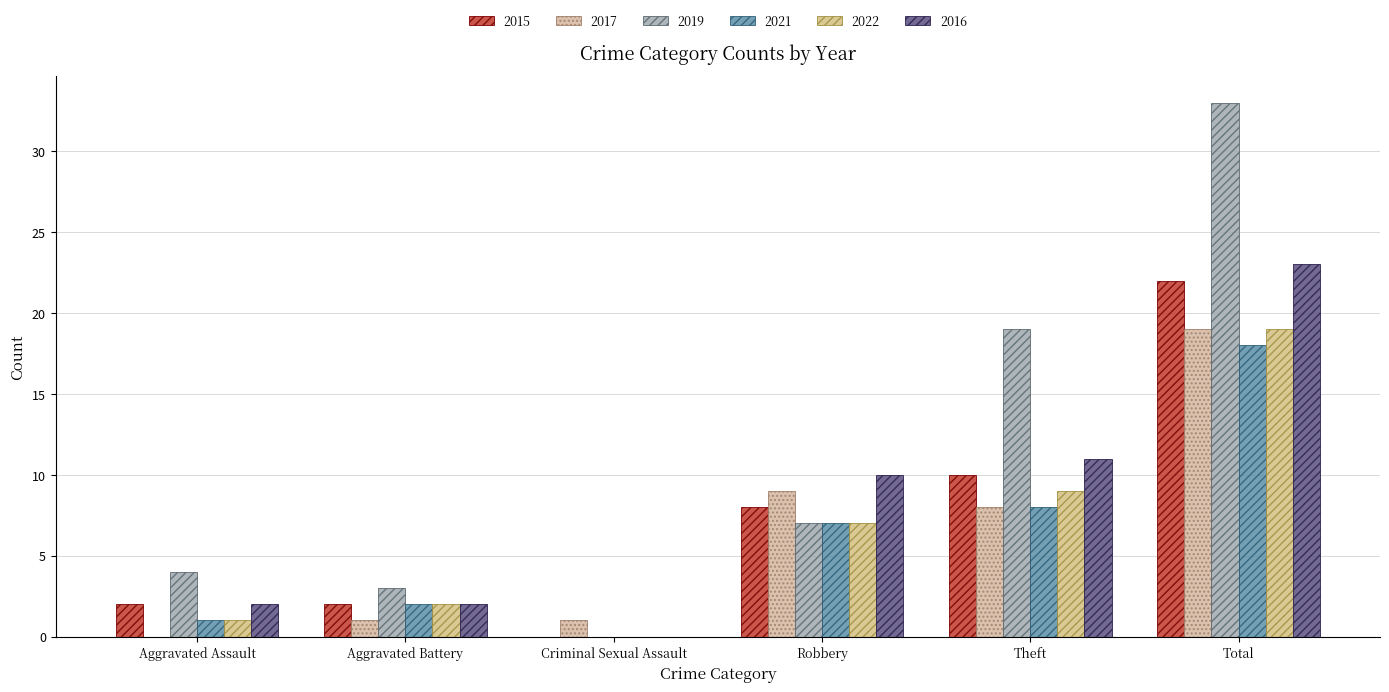

How many distinct data groups are displayed?

6